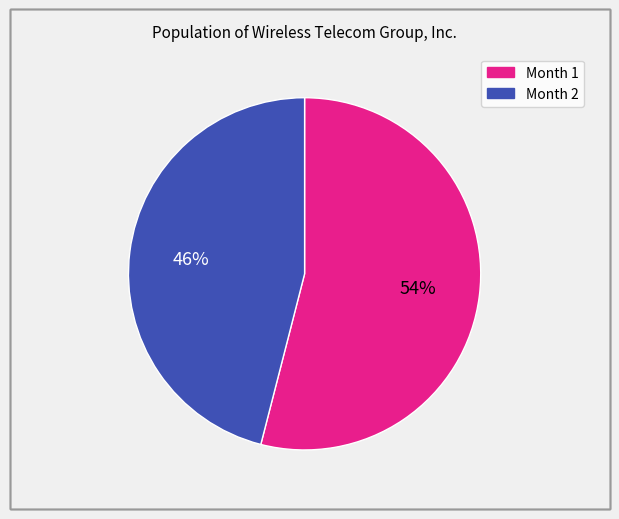

To the nearest percent, what is the average slice percentage?

50%